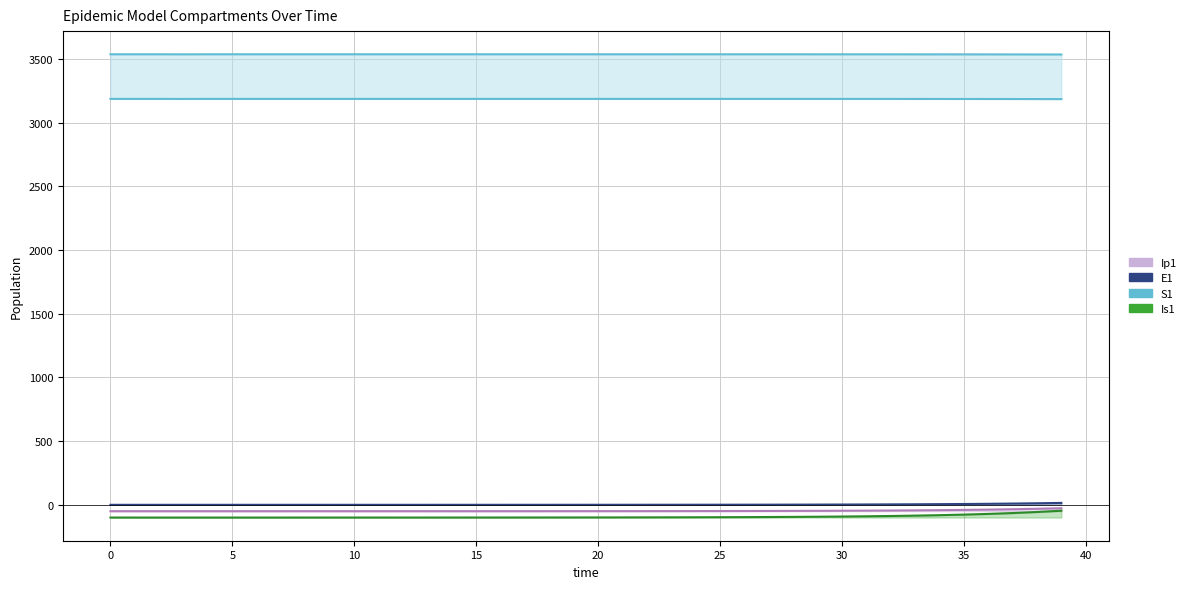

Reading left to right, transcribe all the data shown in this chart.

S1 (upper): 3535.5	3535.5	3535.5	3535.0	3535.5	3535.5	3535.5	3535.5	3535.5	3535.5	3535.5	3535.5	3535.5	3535.5	3535.5	3535.5	3535.5	3535.5	3535.5	3535.5	3535.5	3535.5	3535.5	3535.5	3535.5	3535.5	3535.4	3535.4	3535.4	3535.3	3535.3	3535.2	3535.1	3535.1	3534.9	3534.8	3534.6	3534.4	3534.1	3533.8
S1 (lower): 3185.5	3185.5	3185.5	3185.0	3185.5	3185.5	3185.5	3185.5	3185.5	3185.5	3185.5	3185.5	3185.5	3185.5	3185.5	3185.5	3185.5	3185.5	3185.5	3185.5	3185.5	3185.5	3185.5	3185.5	3185.5	3185.5	3185.4	3185.4	3185.4	3185.3	3185.3	3185.2	3185.1	3185.1	3184.9	3184.8	3184.6	3184.4	3184.1	3183.8
E1: 0.0	0.0	0.0	0.0	0.0	0.0	0.0	0.0	0.0	0.0	0.0	0.0	0.1	0.1	0.1	0.1	0.1	0.1	0.2	0.2	0.3	0.3	0.4	0.5	0.6	0.8	1.0	1.2	1.5	1.8	2.2	2.8	3.4	4.2	5.2	6.4	8.0	9.8	12.1	15.0
Ip1: -50.0	-50.0	-50.0	-50.0	-50.0	-50.0	-50.0	-50.0	-50.0	-50.0	-49.9	-49.9	-49.9	-49.9	-49.9	-49.9	-49.8	-49.8	-49.7	-49.7	-49.6	-49.5	-49.4	-49.2	-49.0	-48.8	-48.5	-48.1	-47.7	-47.2	-46.5	-45.7	-44.7	-43.4	-41.9	-40.0	-37.6	-34.7	-31.1	-26.7
Is1: -99.9	-99.9	-99.9	-99.9	-99.9	-99.9	-99.9	-99.9	-99.9	-99.9	-99.9	-99.8	-99.8	-99.8	-99.7	-99.7	-99.6	-99.5	-99.4	-99.2	-99.0	-98.8	-98.5	-98.2	-97.7	-97.2	-96.5	-95.7	-94.7	-93.5	-91.9	-90.0	-87.7	-84.8	-81.2	-76.8	-71.4	-64.7	-56.4	-46.2